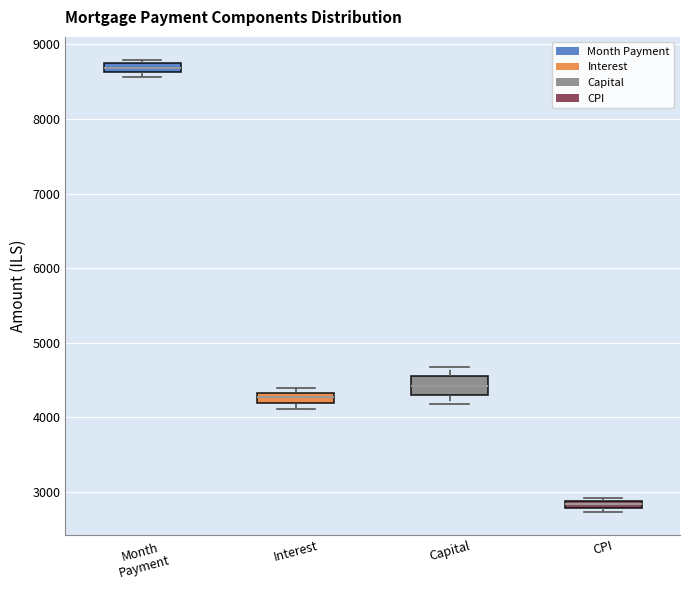

Which box's median line is the highest?

Month Payment